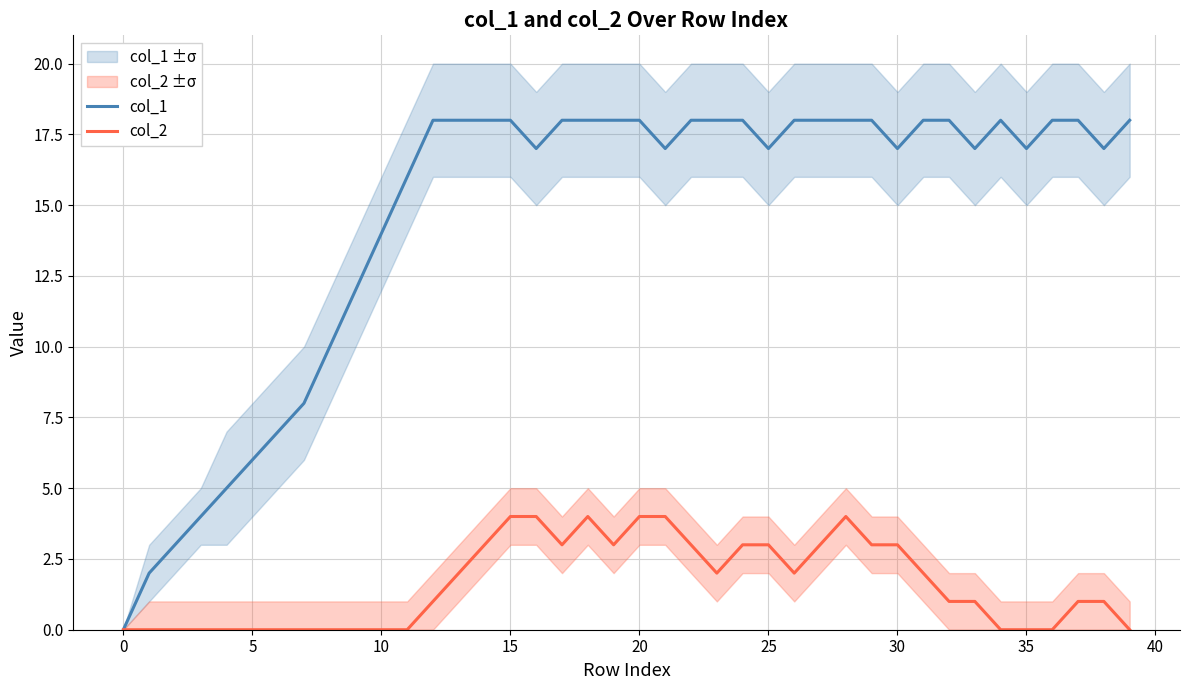

How many lines are shown in the chart?

2